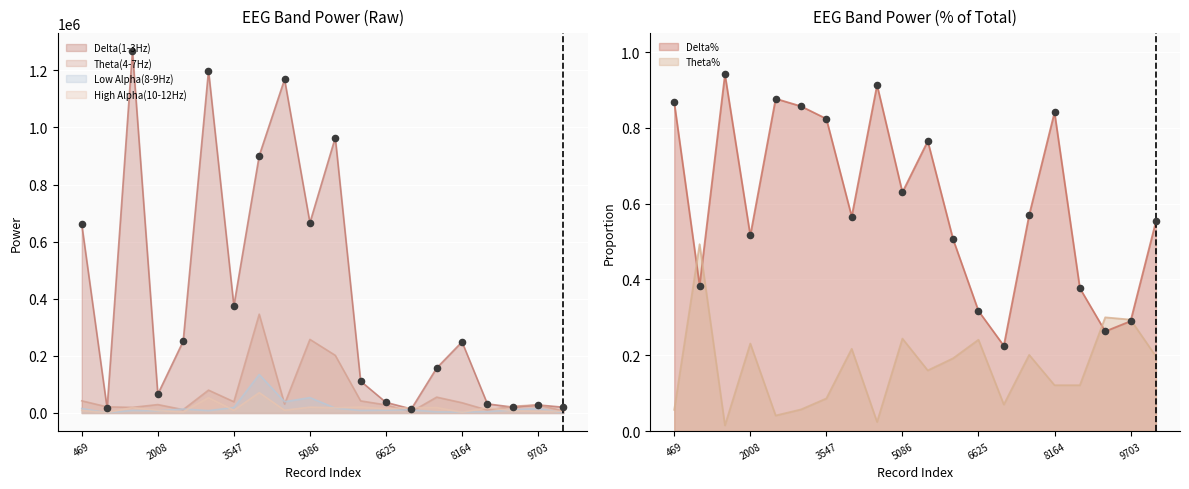

Is the value of Low Alpha(8-9Hz) at 10216 greater than the value of High Alpha(10-12Hz) at 7651?

No